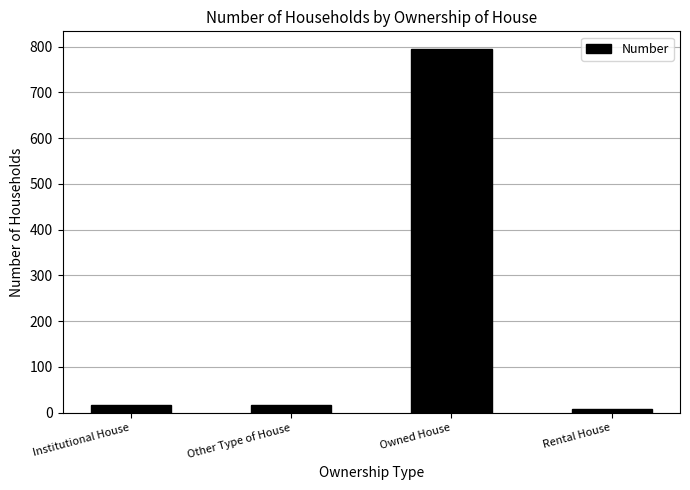

What is the label of the 2nd bar from the left?

Other Type of House